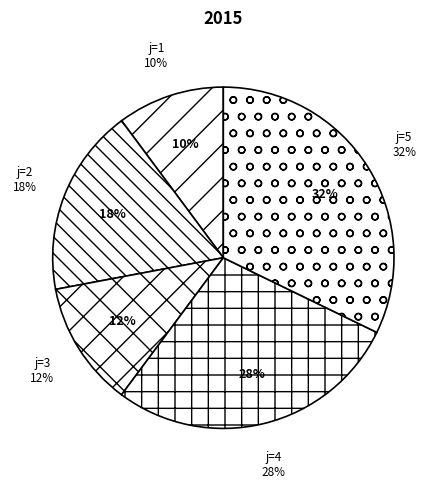

Which has a higher value, s=2 or s=3?

s=2